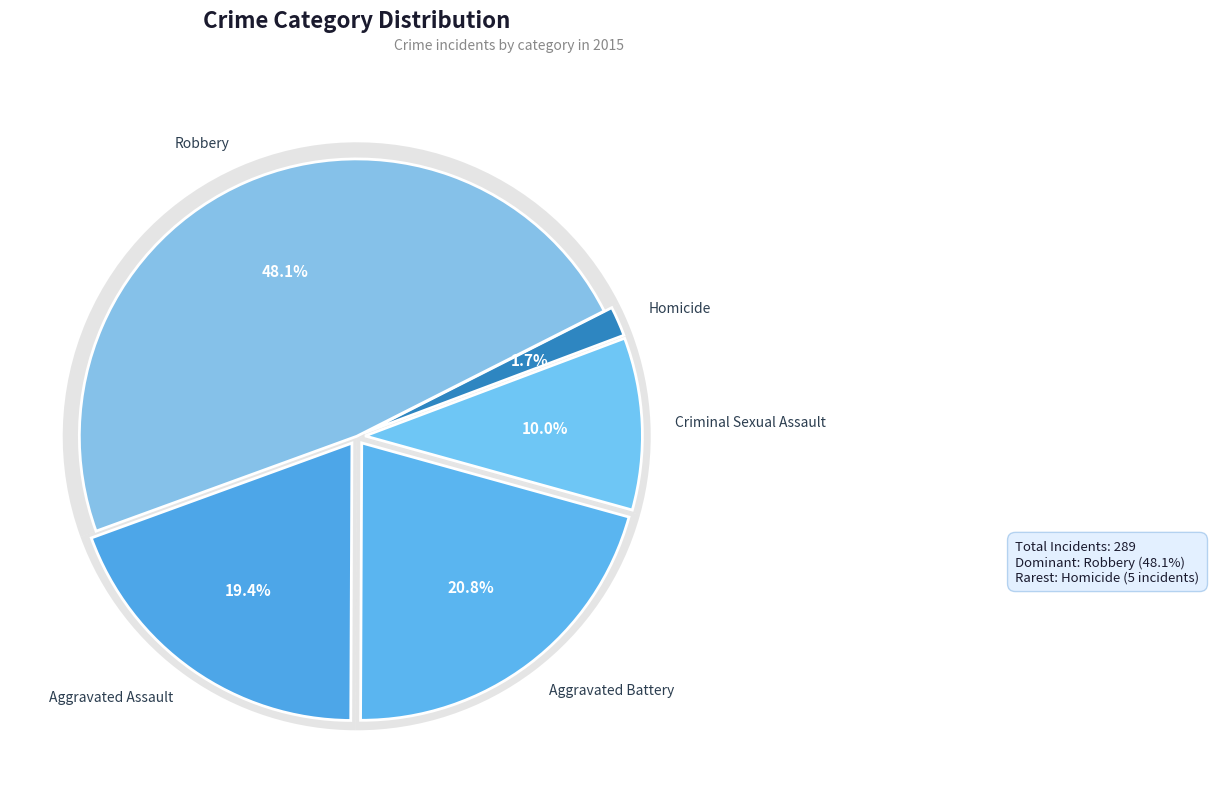

Count the number of slices in the pie.

5